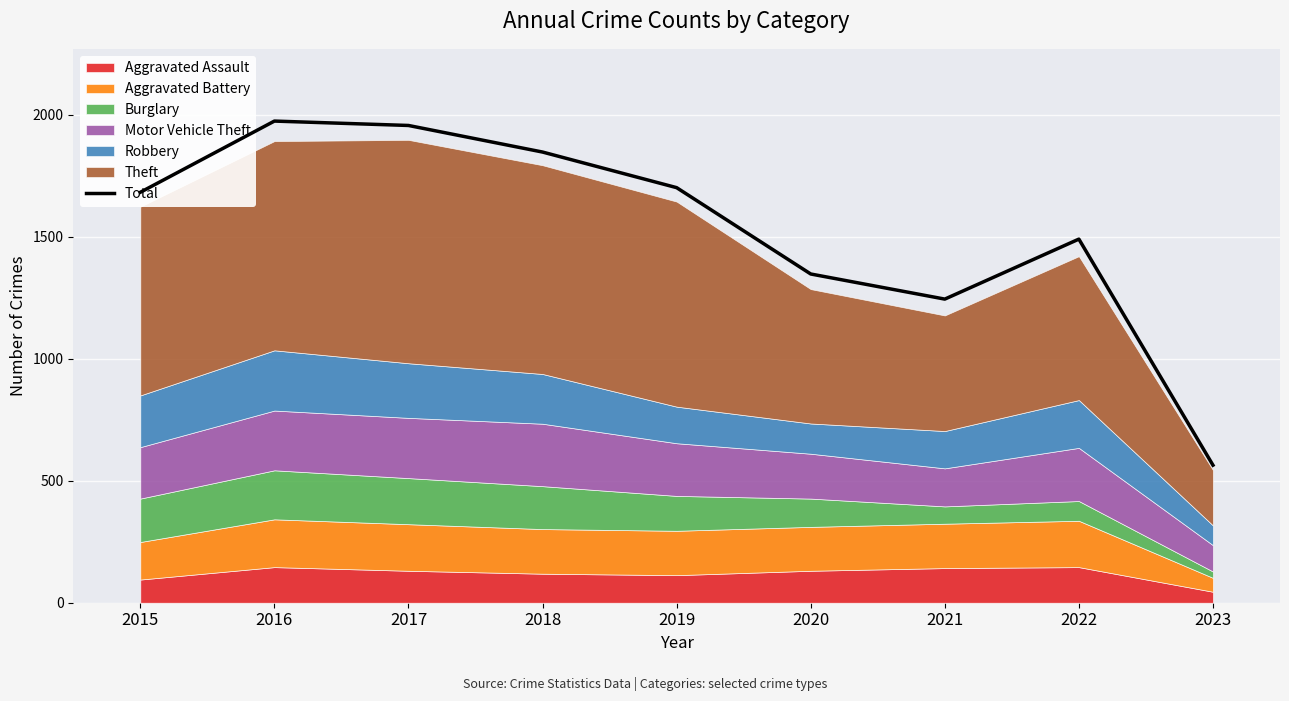

What is the change in value from 2020 to 2022?

+143